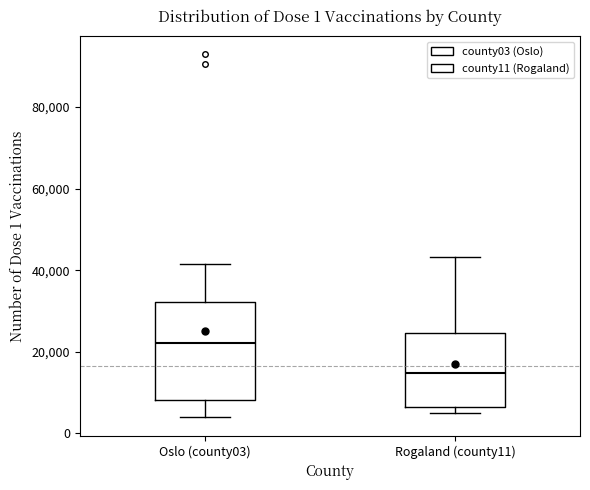

Which box has the highest median line?

Oslo (county03)